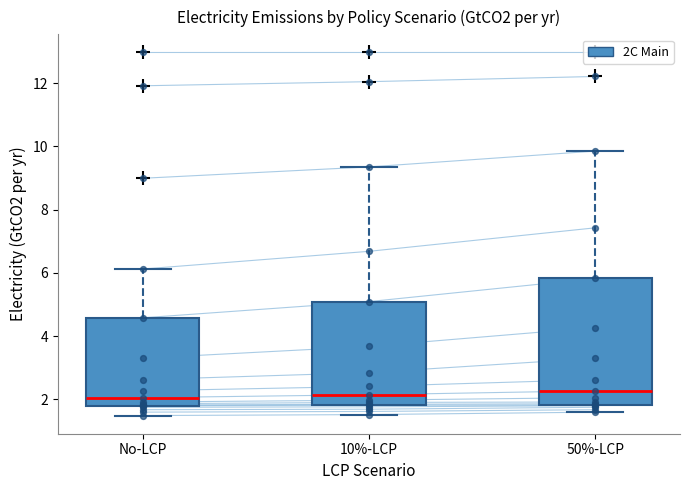

Comparing the boxes themselves (not the whiskers), which one is the tallest?

50%-LCP